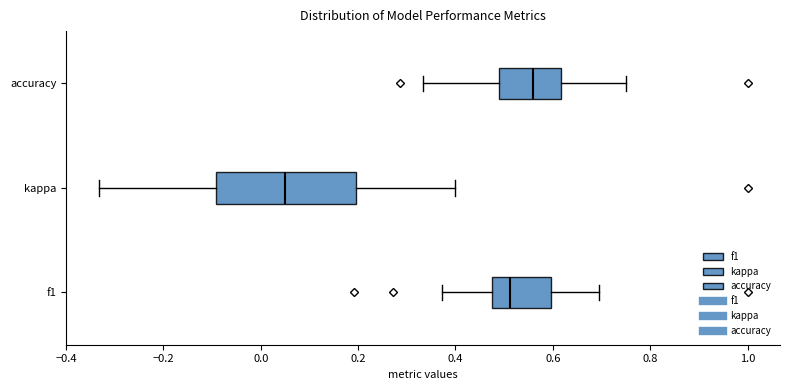

Where does the right whisker of the box for accuracy end on the x-axis? The values are not printed on the chart, so give them approximately, as read against the axis.

0.76